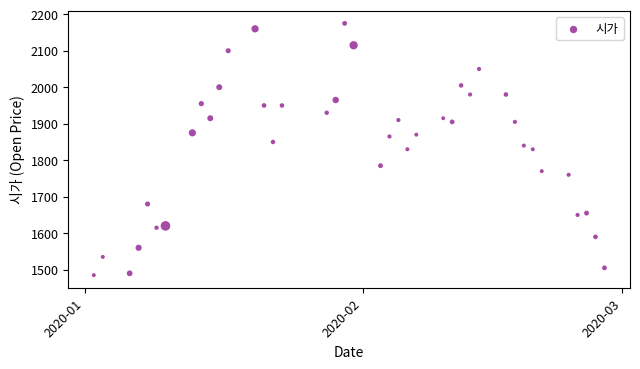

What is the range of X values (max minus min)?

57